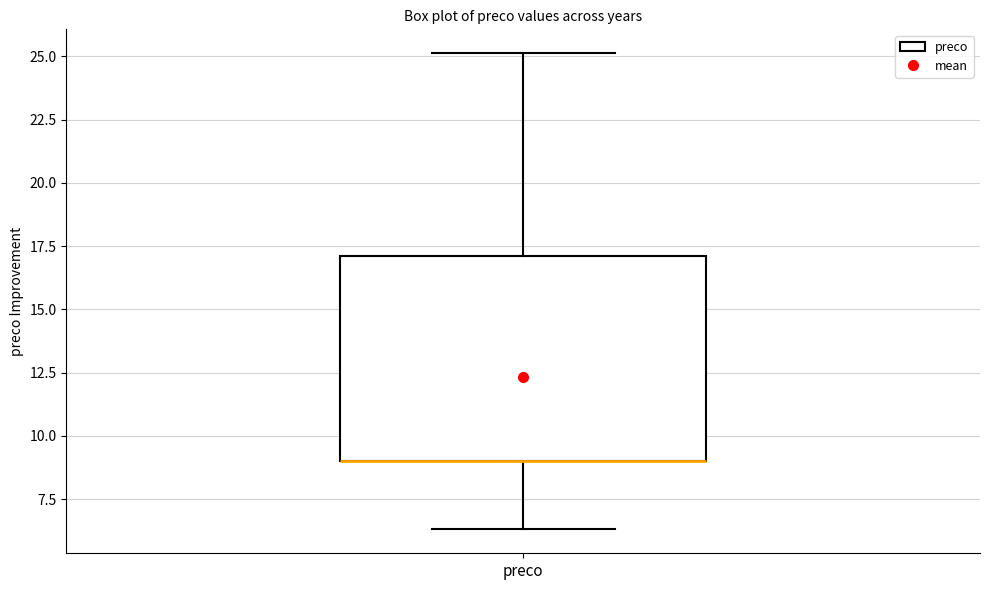

Transcribe this box plot: give where the median line is, the range the box spans, and where the two whiskers end, as read against the y-axis. The values are not printed on the chart, so give them approximately, as read against the axis.

median 9.0 (drawn on the box's lower edge), box 9.0 to 17.0, whiskers 6.5 to 25.0